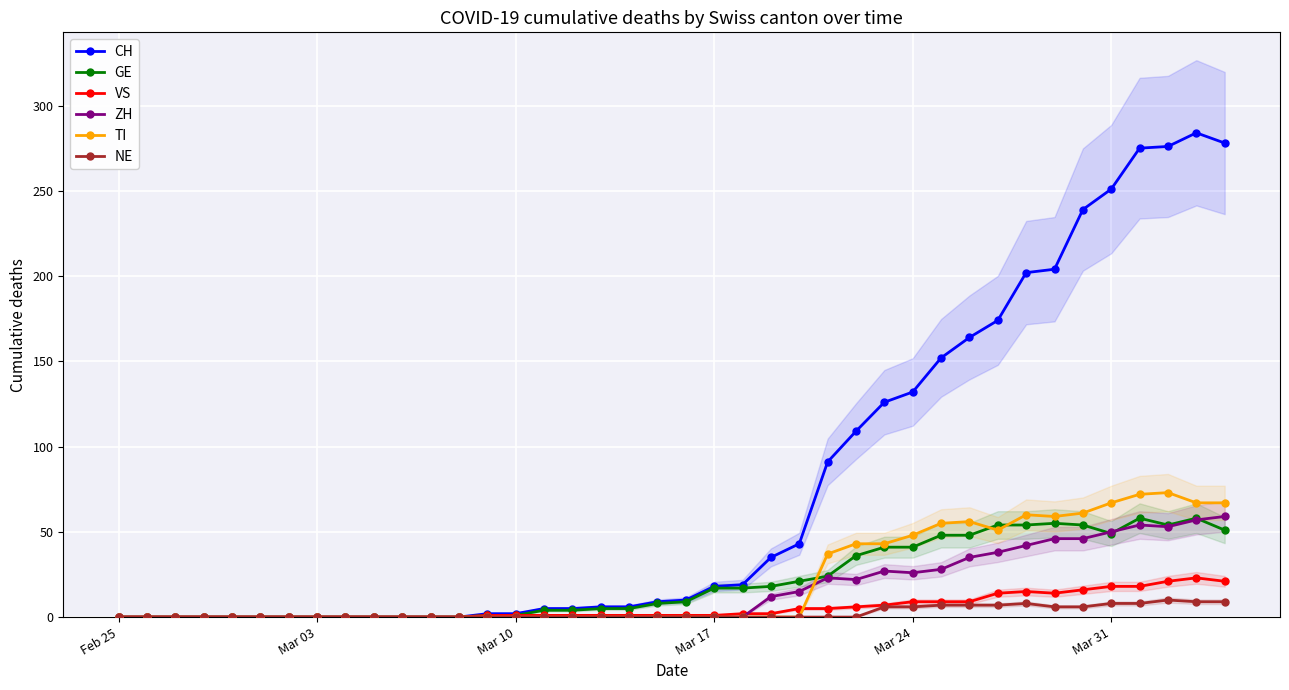

What is the highest value of the VS series?

23